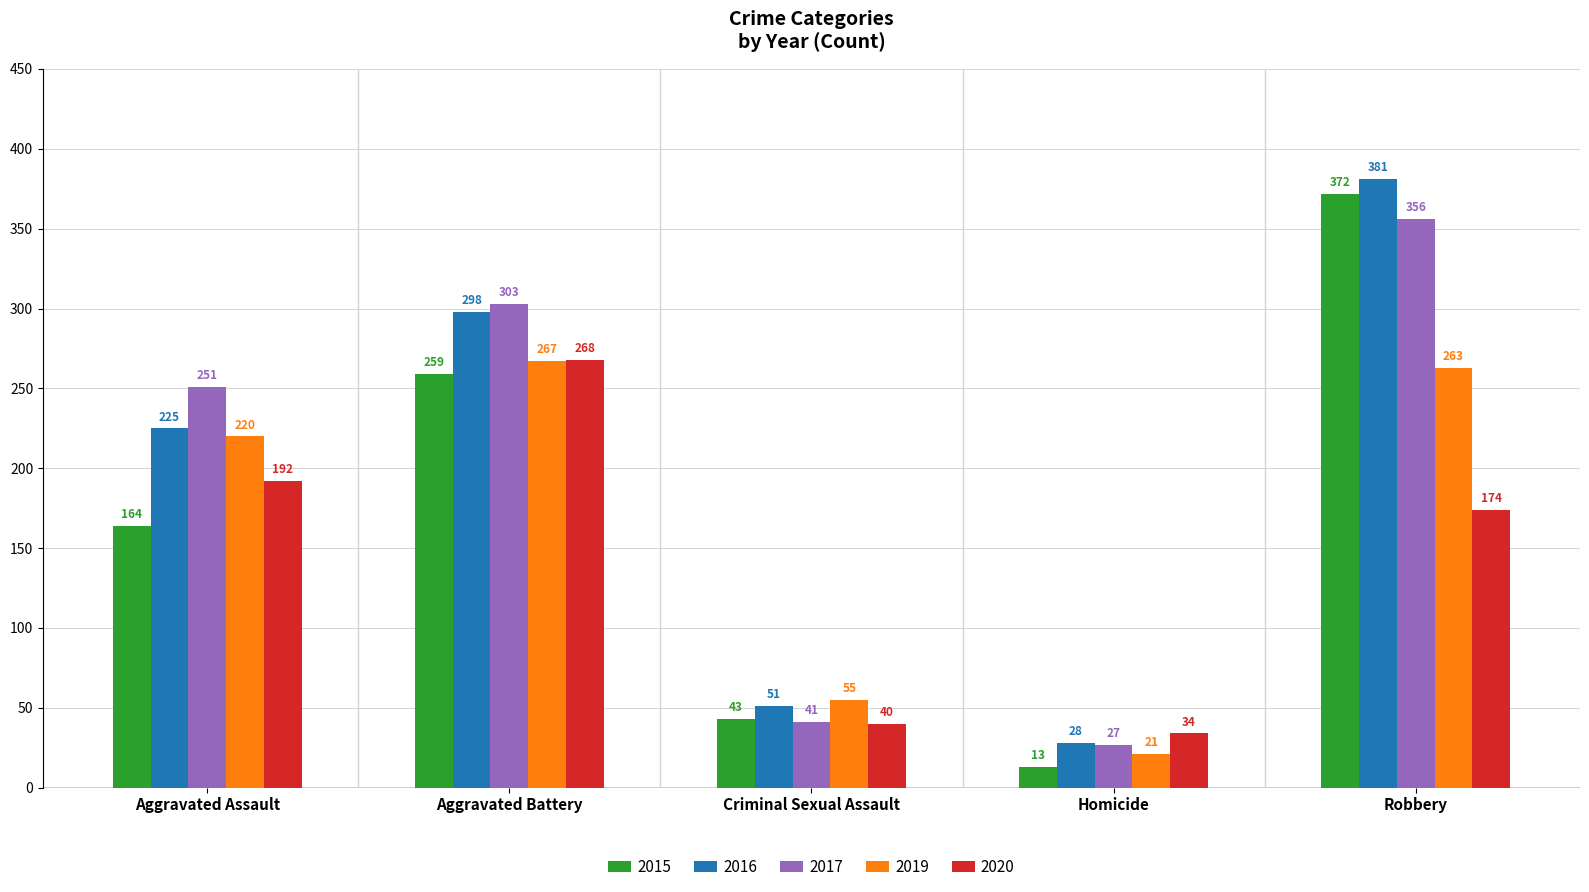

List the series in order of their peak value, highest first.

2016, 2015, 2017, 2020, 2019